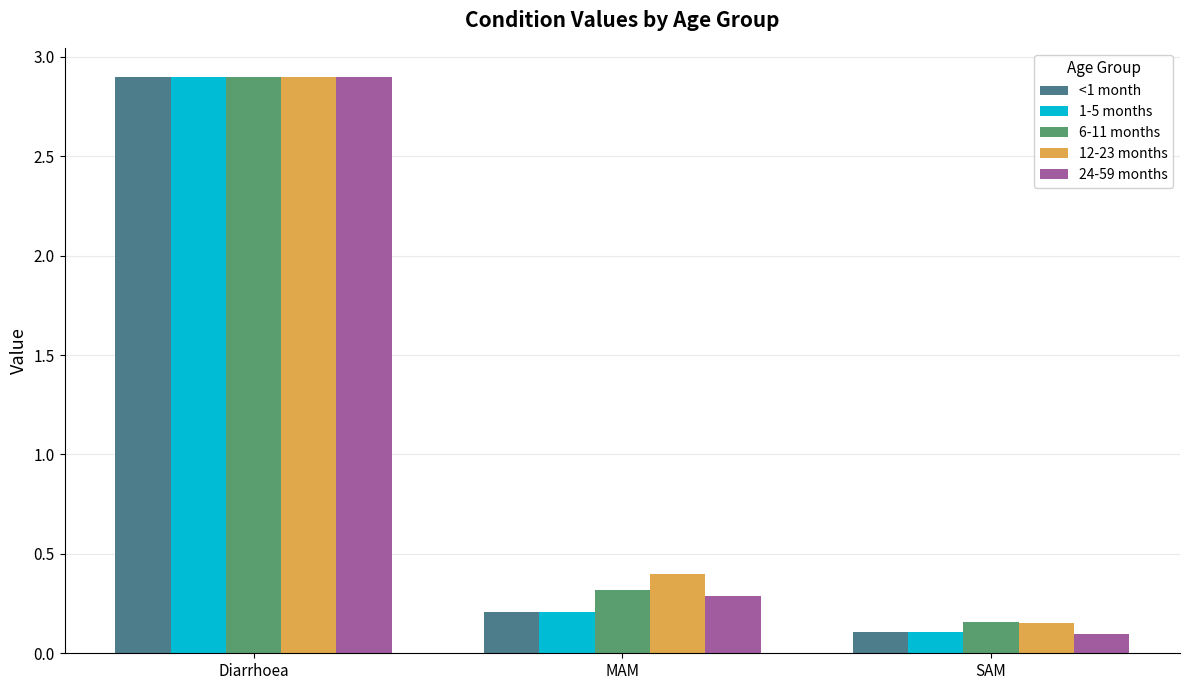

Which series has the largest range (max minus min)?

24-59 months